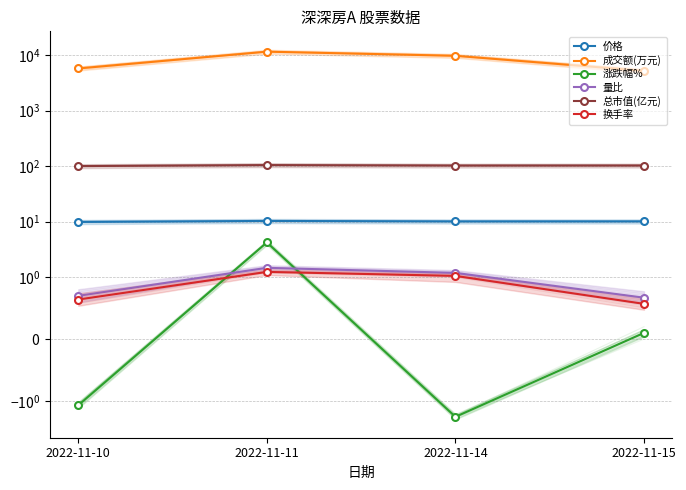

Which series changed the most between 2022-11-10 and 2022-11-14?

成交额(万元)